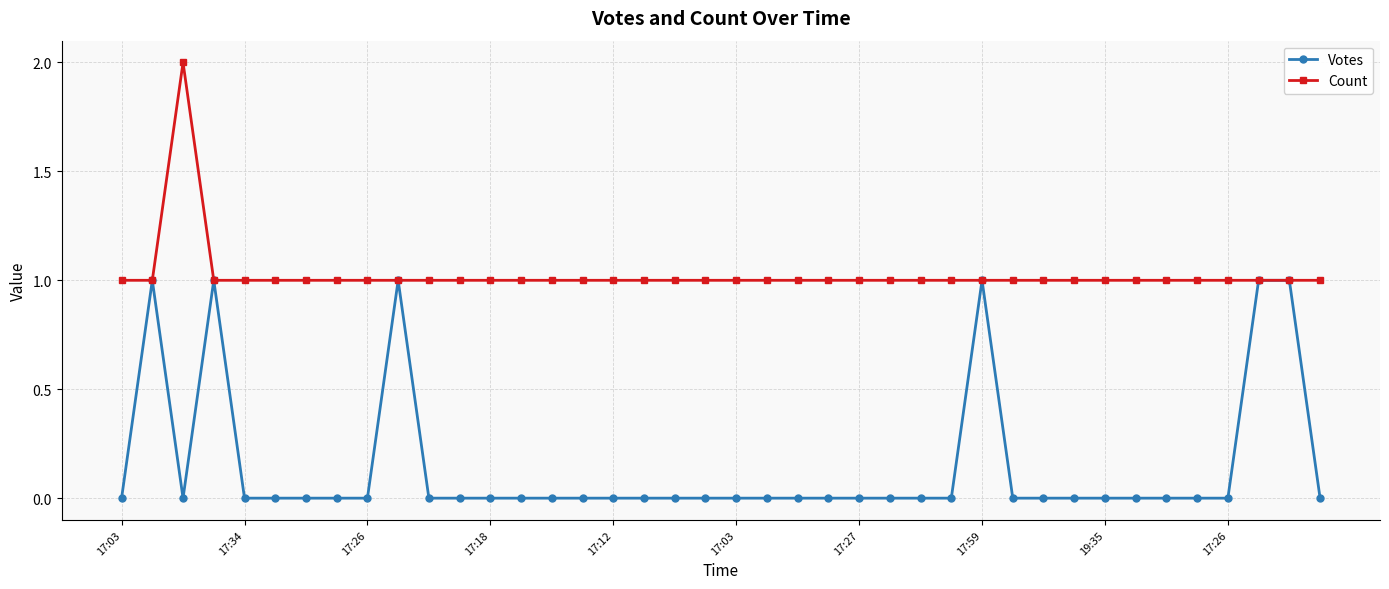

Which series has the largest total across all categories?

Count